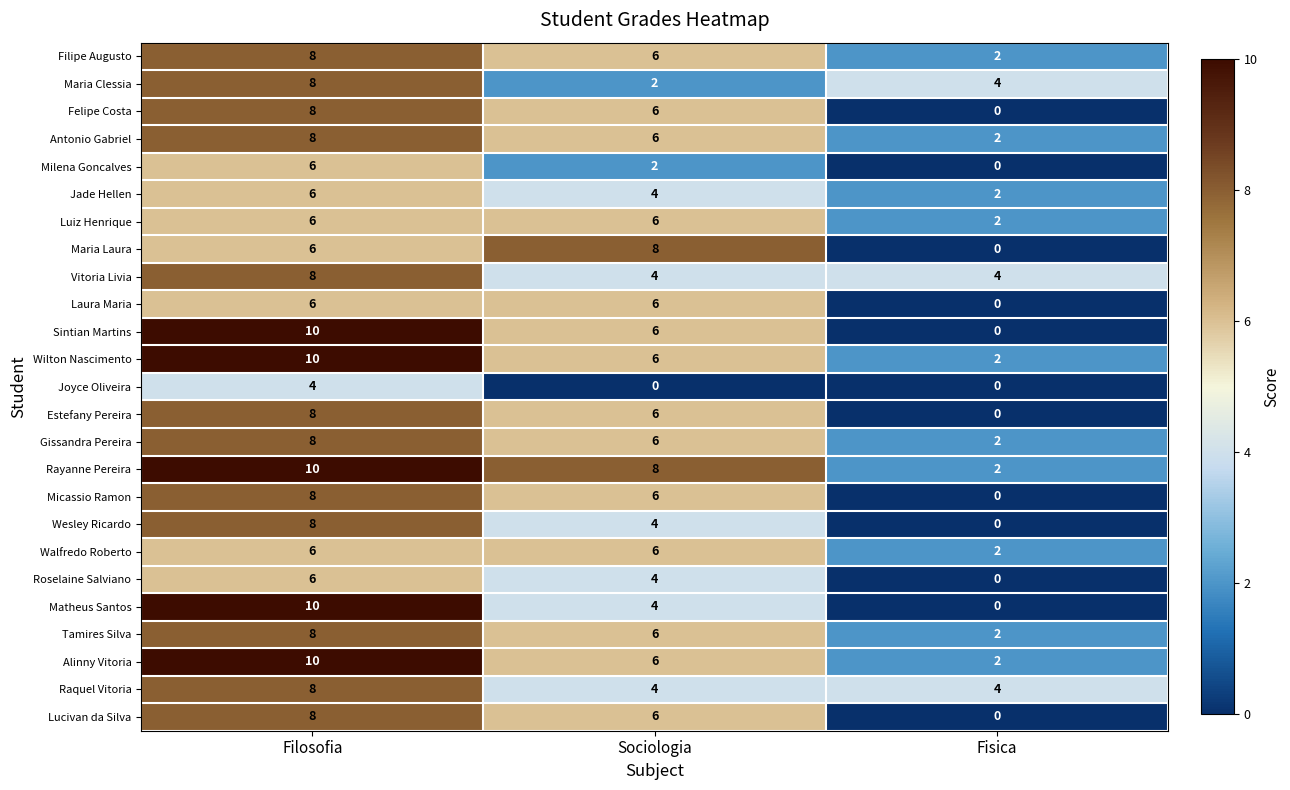

At which category is the sum across all series the highest?

Filosofia